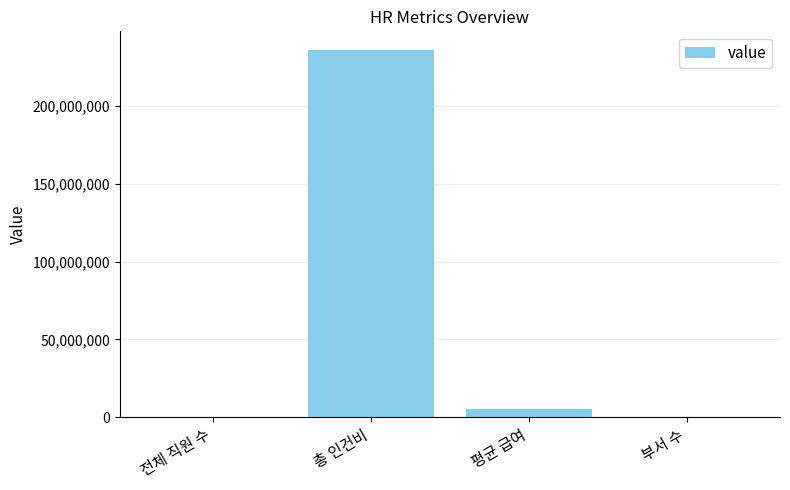

The value at 총 인건비 is 161153762.3. True or false?

False